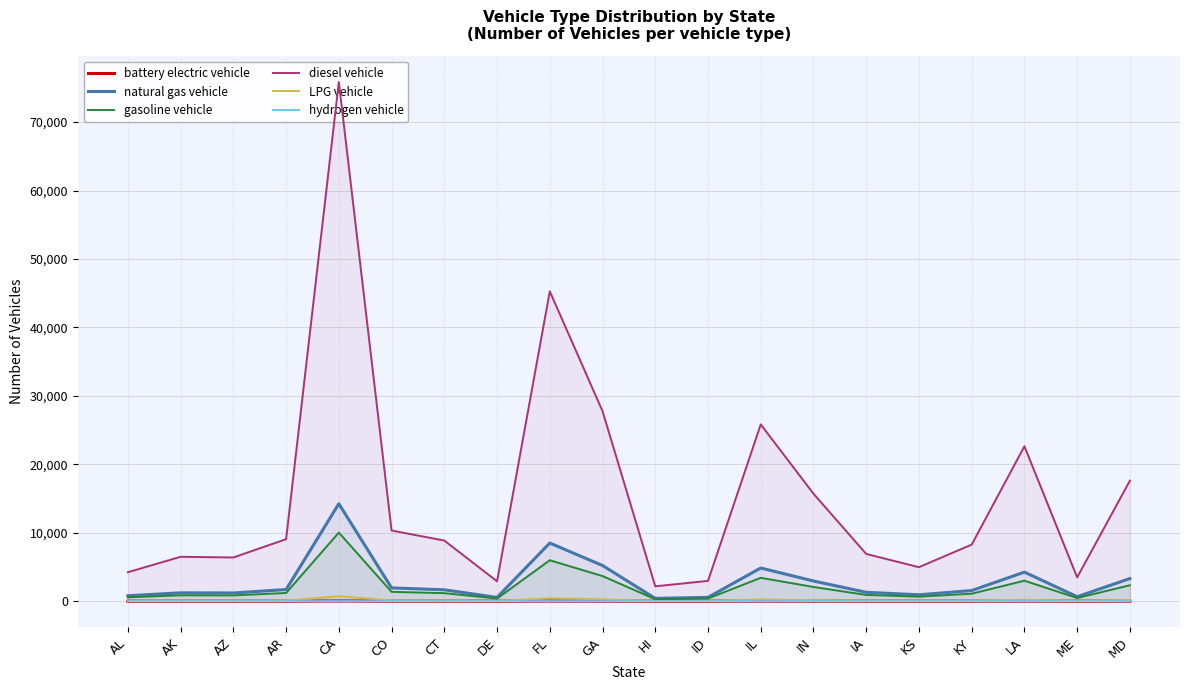

What is the label of the 4th point from the left?

AR